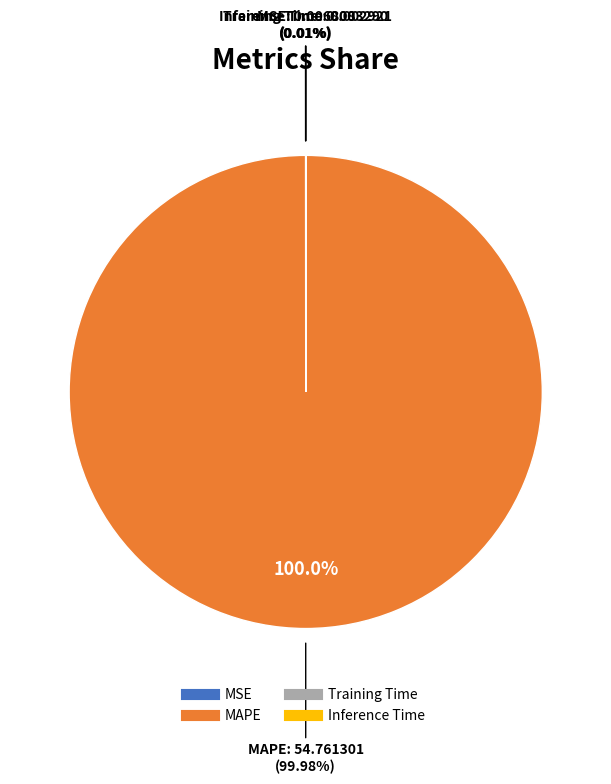

Combined, do MSE and MAPE account for over 50%?

Yes